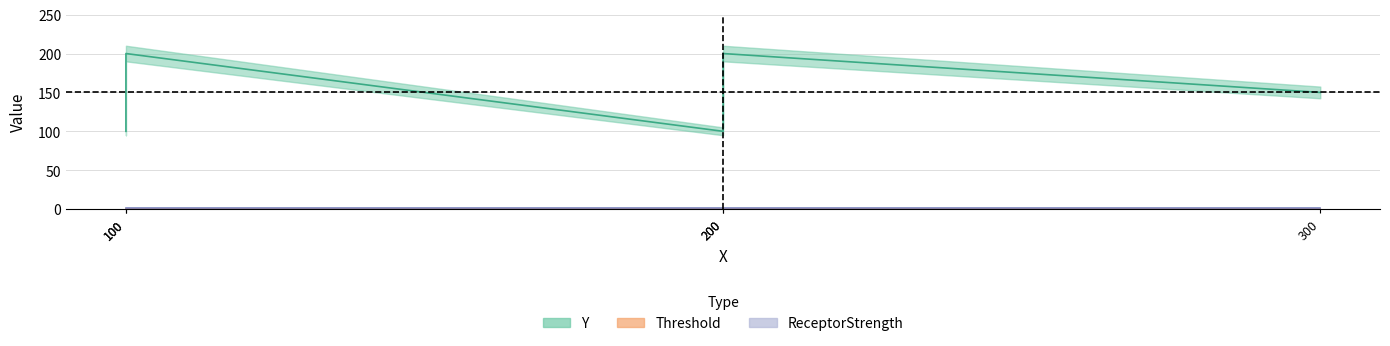

At how many categories does at least one series exceed 101?

3